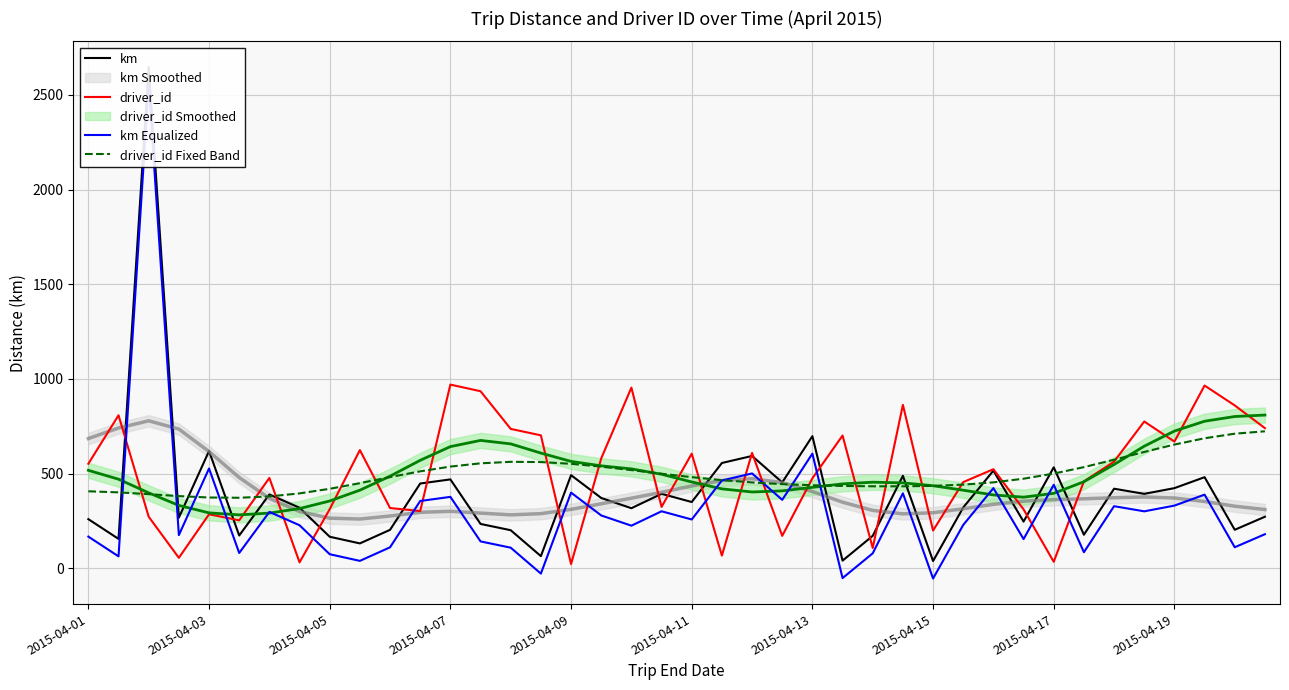

How many times do driver_id Fixed Band and driver_id cross each other?

20